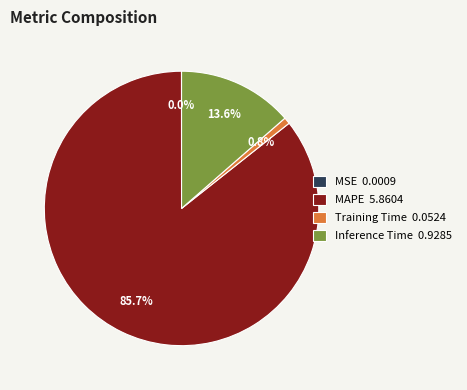

Which has a higher value, Inference Time 0.9285 or MAPE 5.8604?

MAPE 5.8604